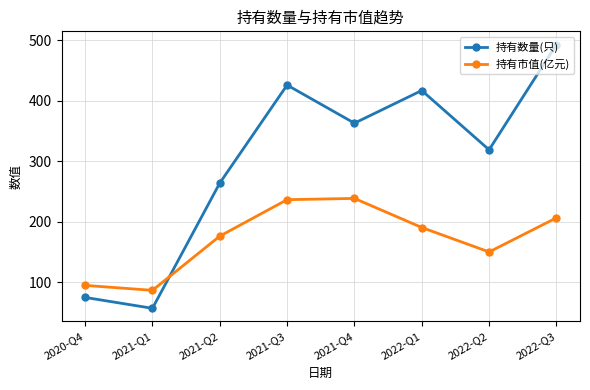

In 持有数量(只), how many points are lower than both neighbors (excluding endpoints)?

3